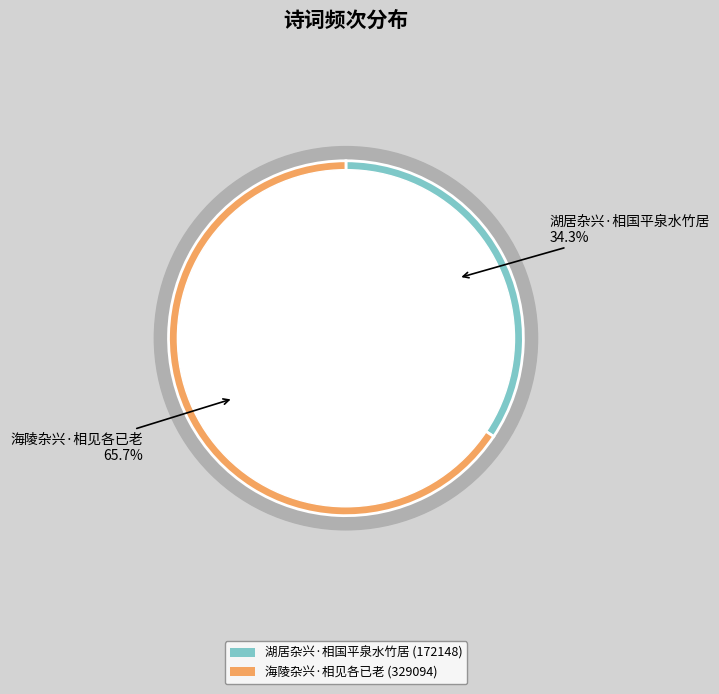

What is the smallest slice in the pie chart?

湖居杂兴·相国平泉水竹居